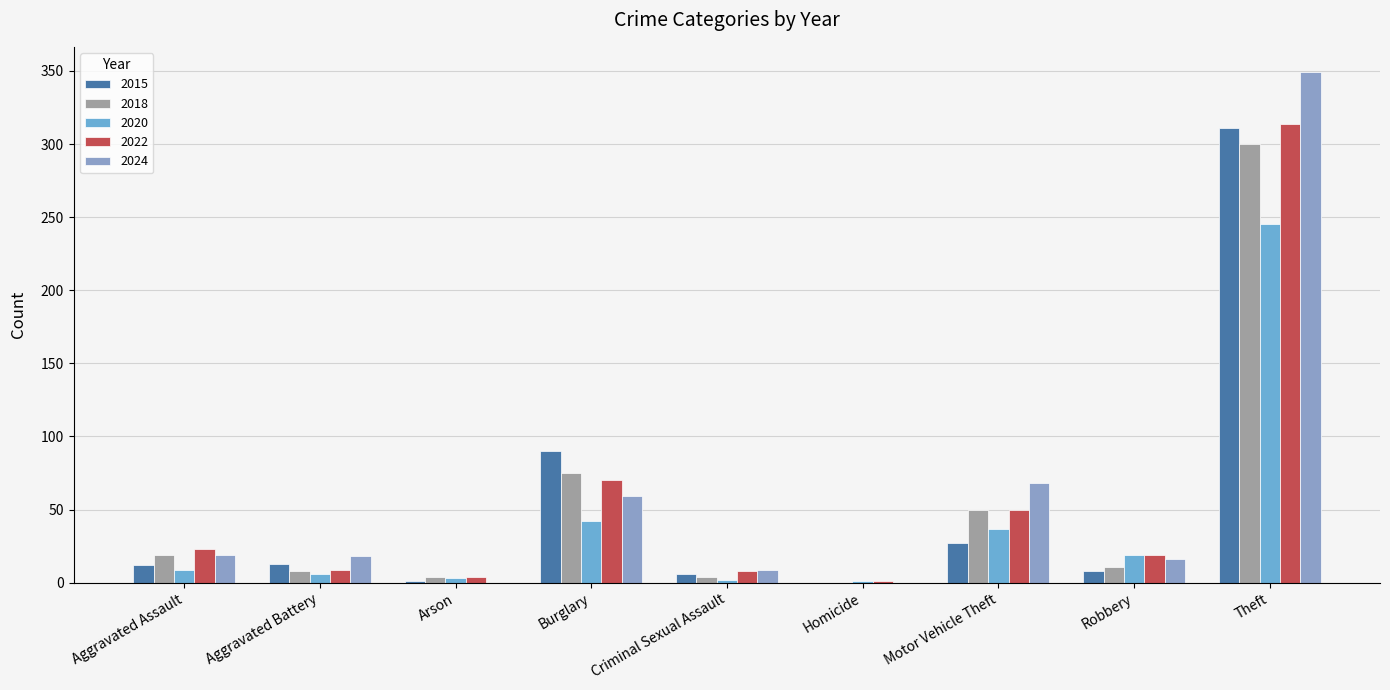

What is the greatest value displayed?

349